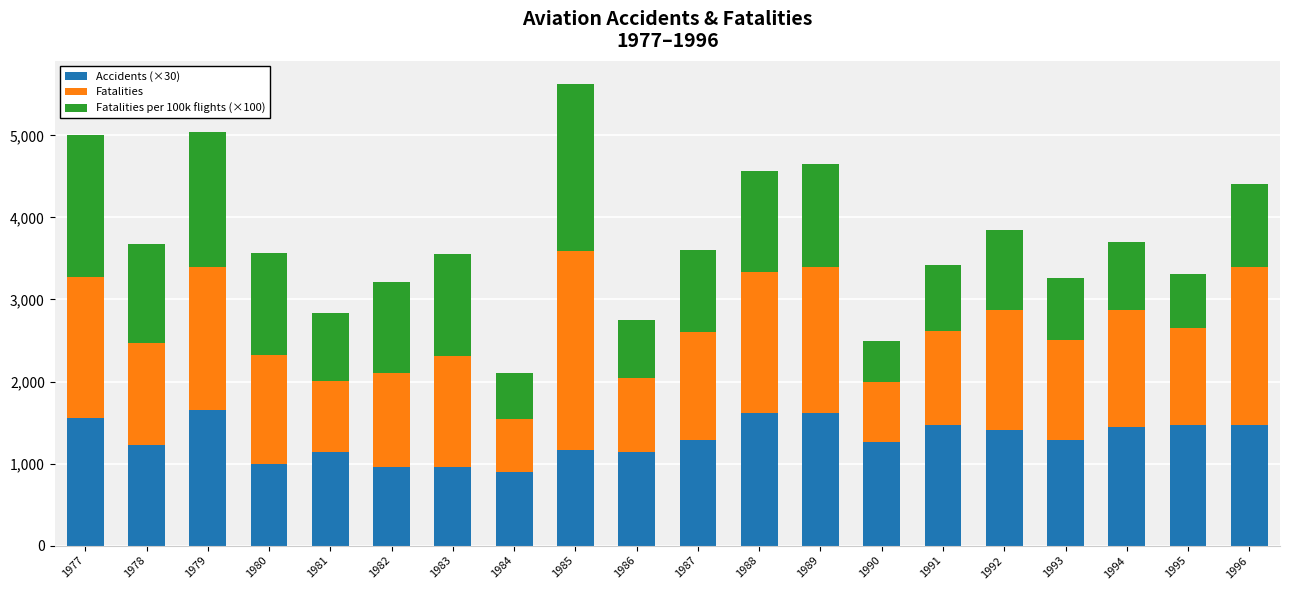

True or false: Accidents (×30) has a value of 1440 at 1994.

True